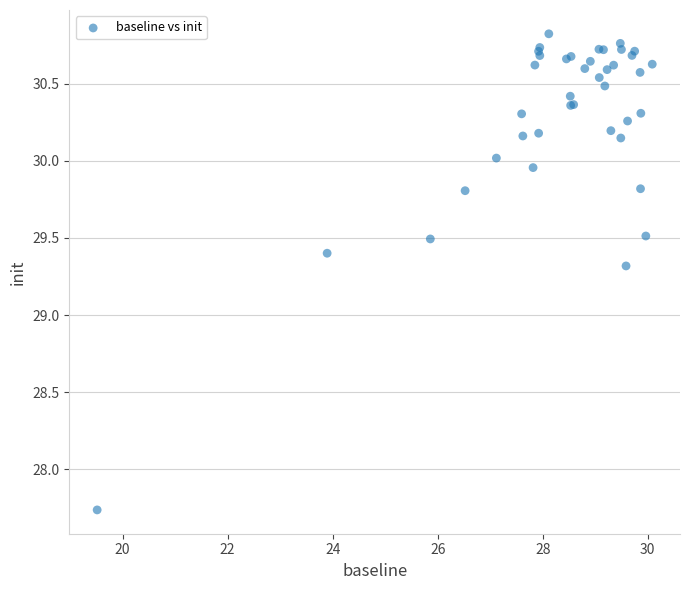

What Y value in the scatter plot is closest to 29?

29.3